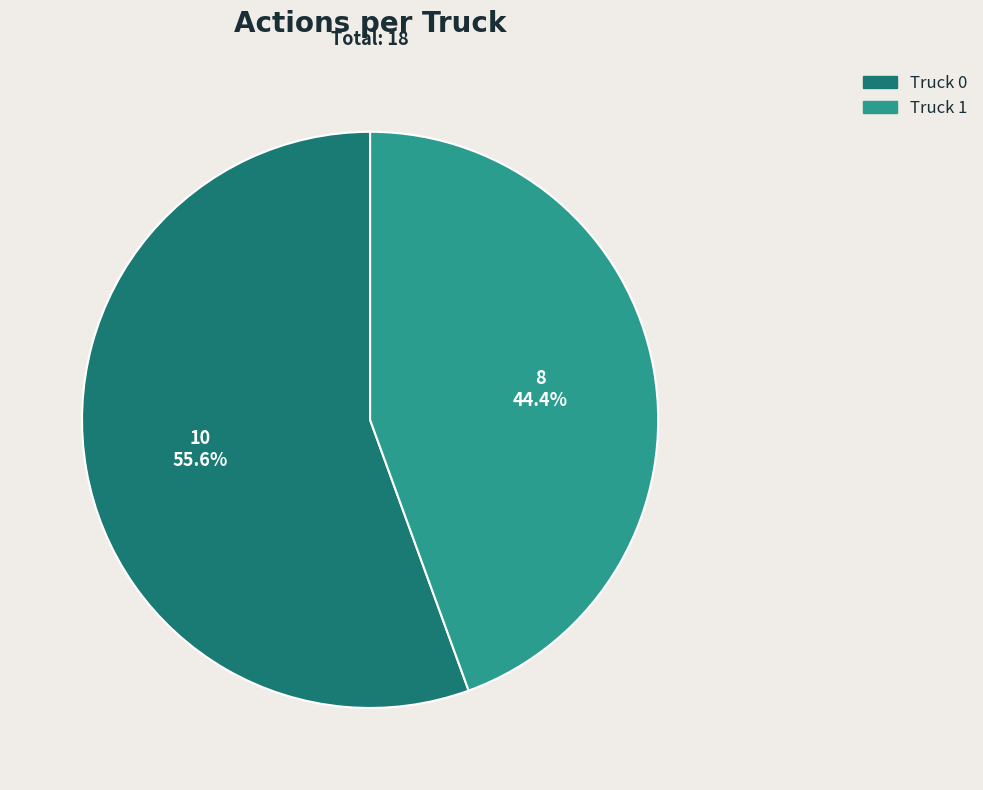

What percentage do Truck 1 and Truck 0 together represent?

100.0%